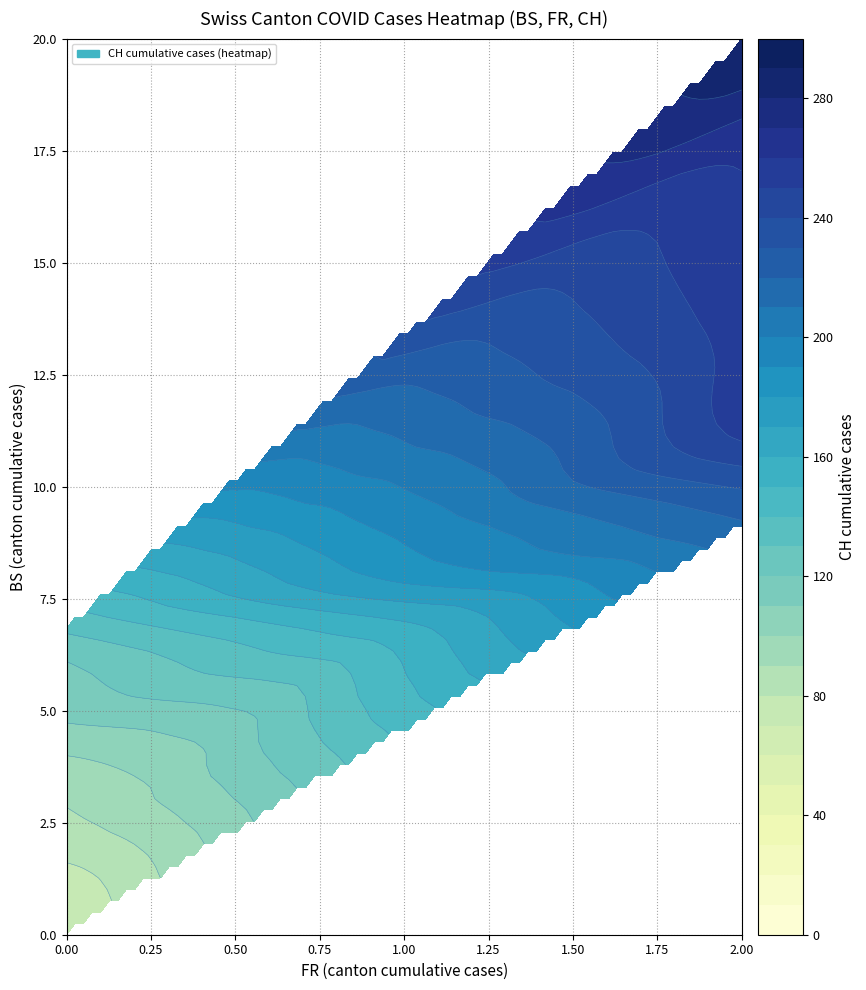

How many values in the 0 series exceed 1?

18